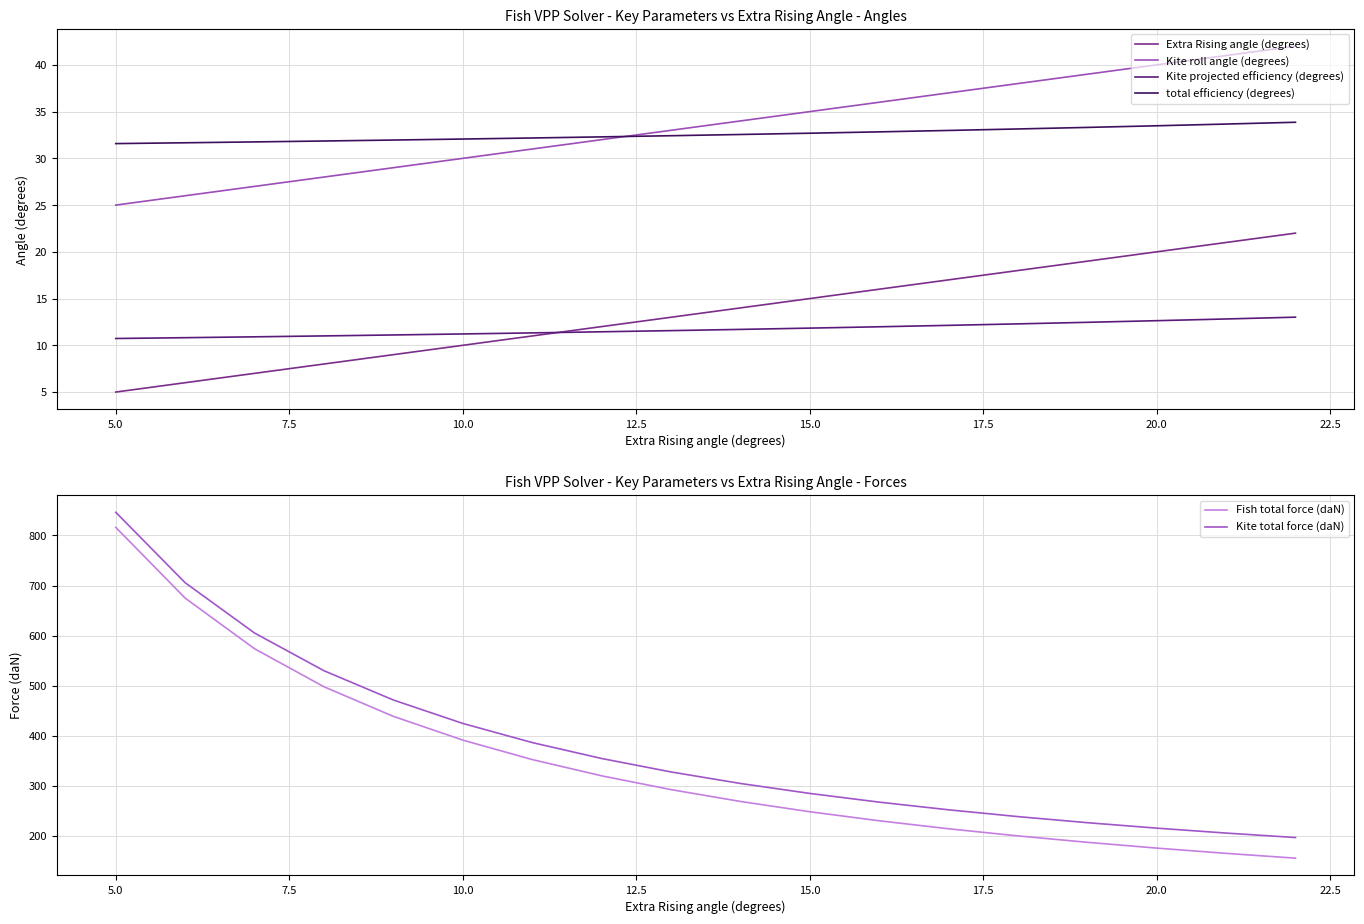

True or false: Kite projected efficiency (degrees) and total efficiency (degrees) cross at least once.

False